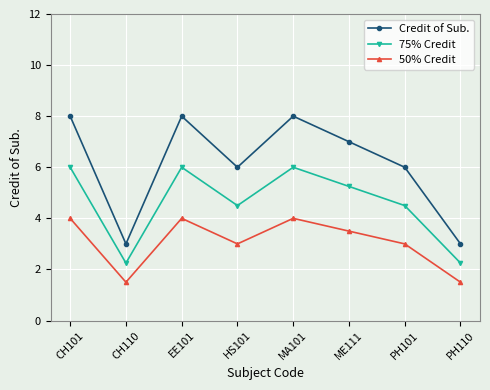

What is the label of the 4th point from the right?

MA101